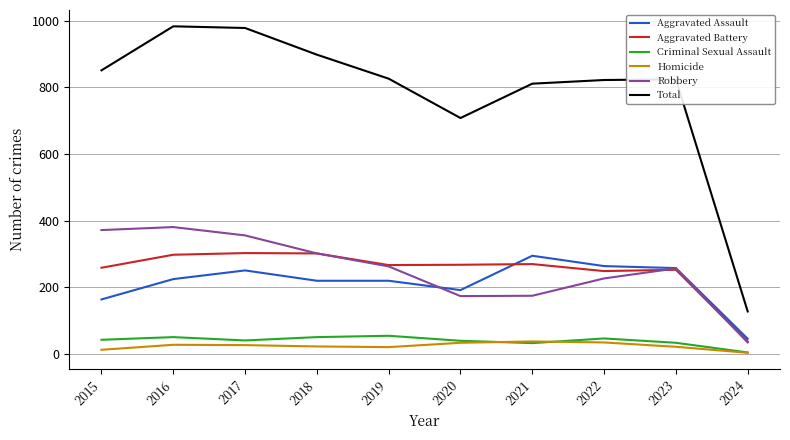

Which series has the largest range (max minus min)?

Total